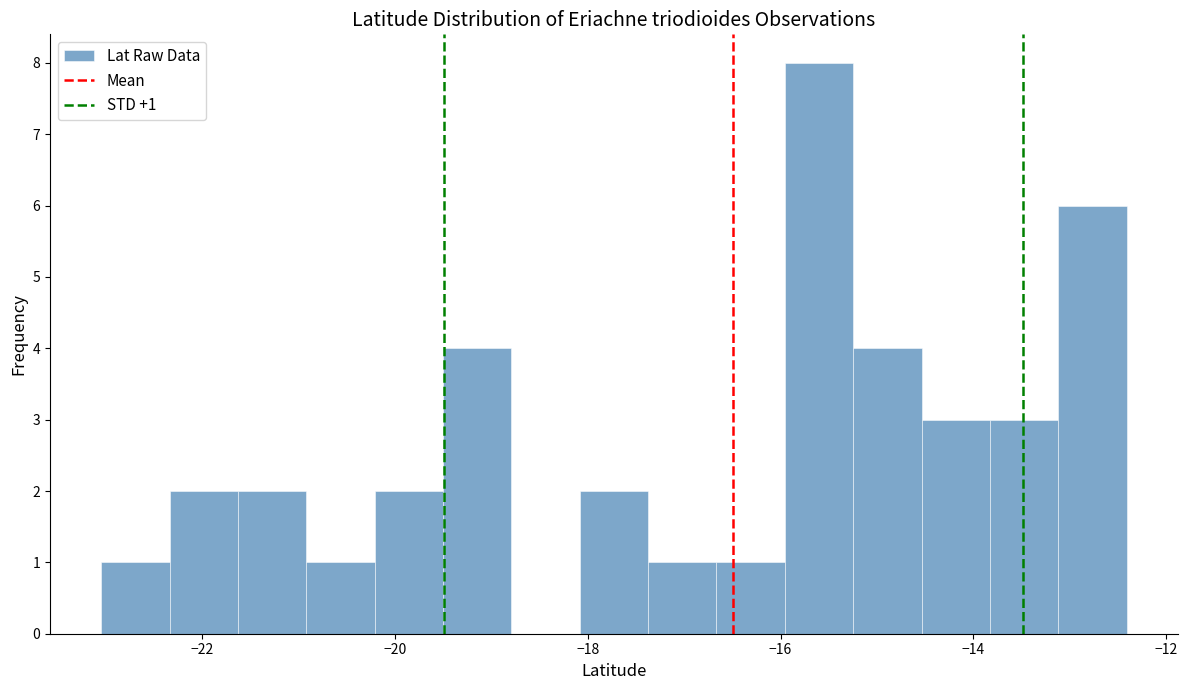

Read against the x-axis, roughly where is the centre of the tallest bar?

-15.6